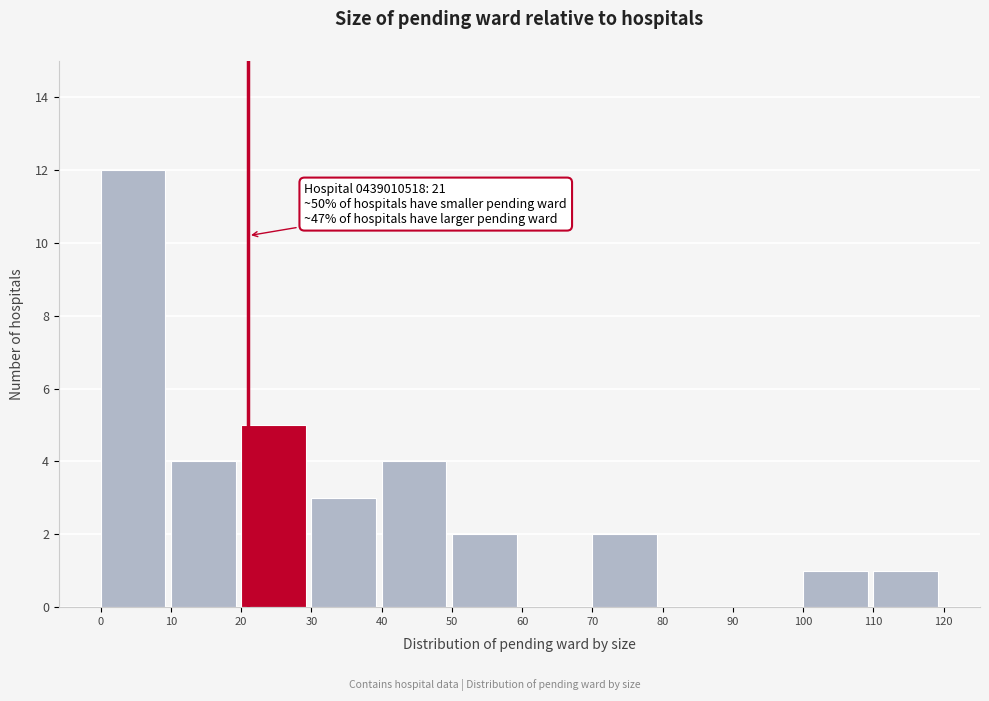

Over which range of the x-axis is the bar tallest?

0 to 10